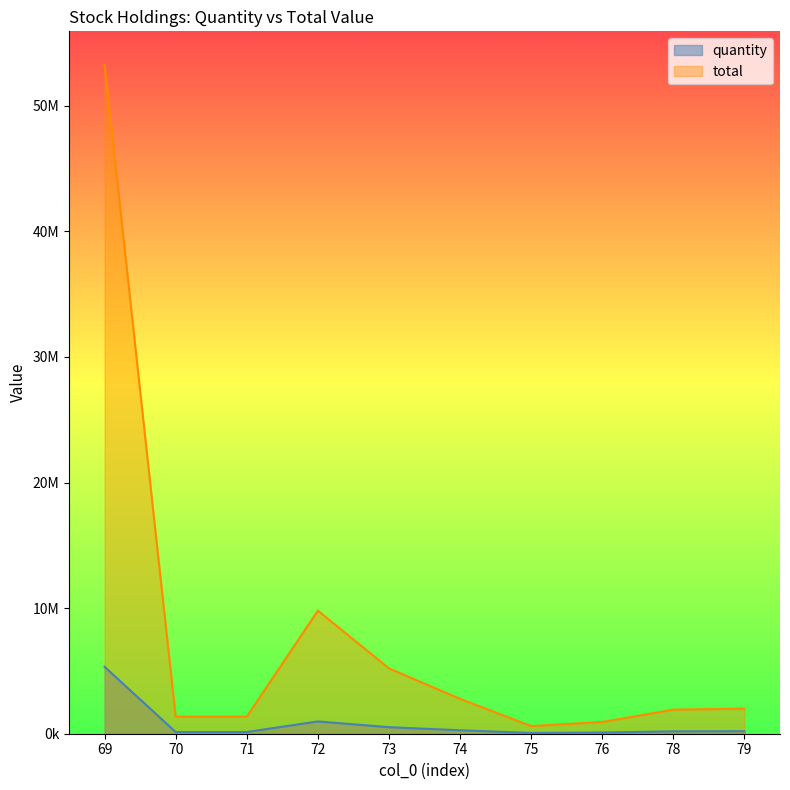

How many lines are shown in the chart?

2